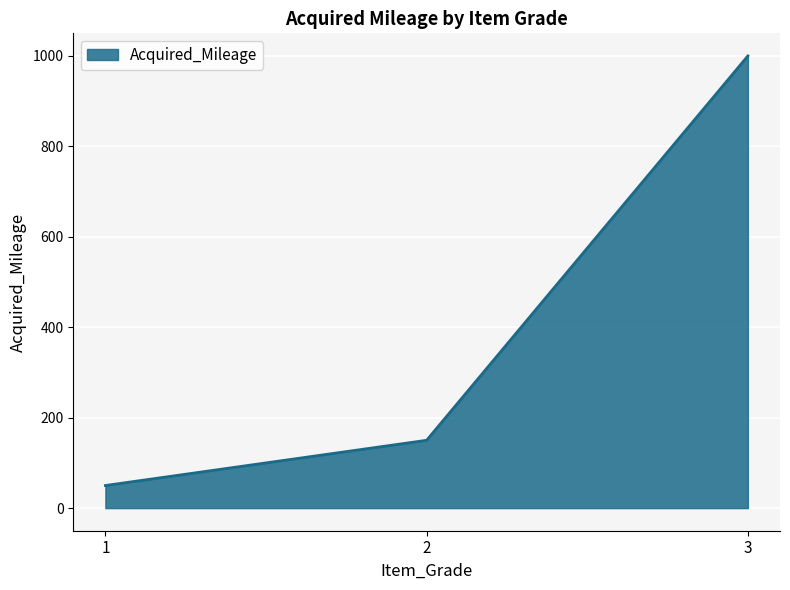

At which category does the chart reach its peak across all series?

3